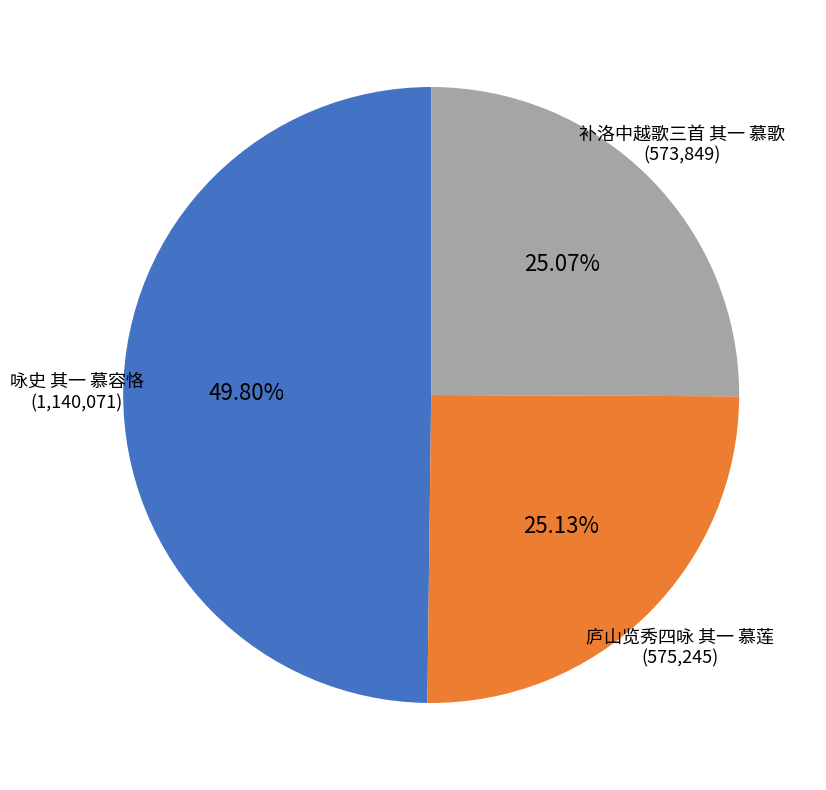

How many segments does this pie chart have?

3